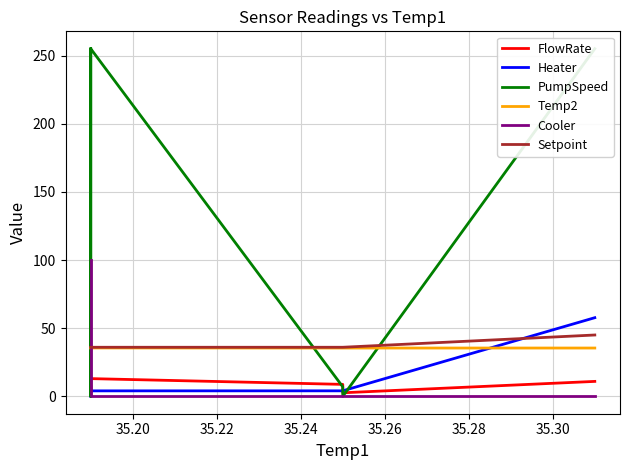

True or false: Setpoint and Cooler intersect in this chart.

True